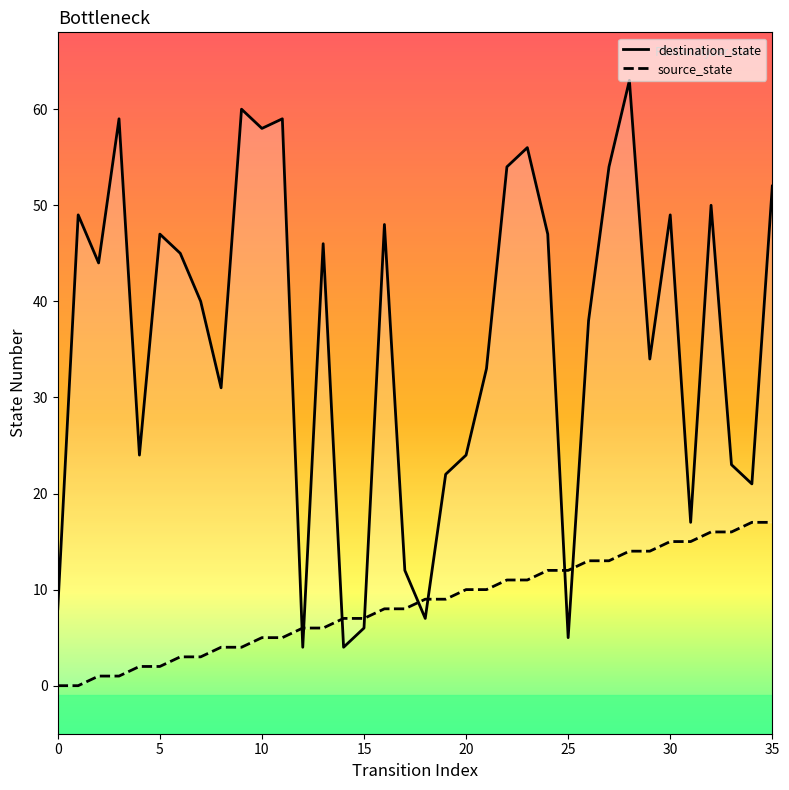

How many distinct data groups are displayed?

2